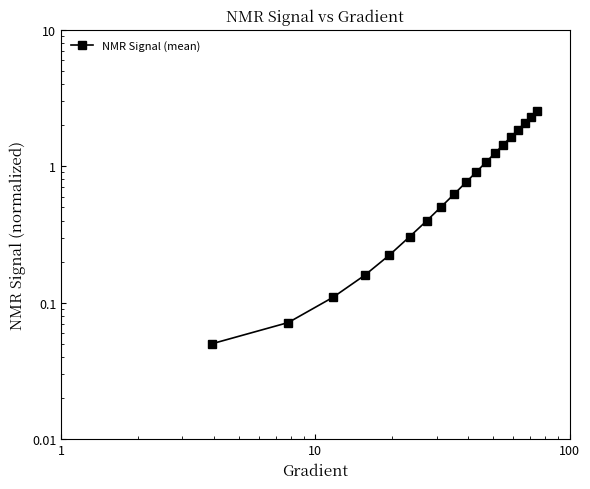

Reading right to left, list all the values displayed in this chart.

2.5	2.3	2.1	1.8	1.6	1.4	1.2	1.1	0.9	0.8	0.6	0.5	0.4	0.3	0.2	0.2	0.1	0.1	0.1